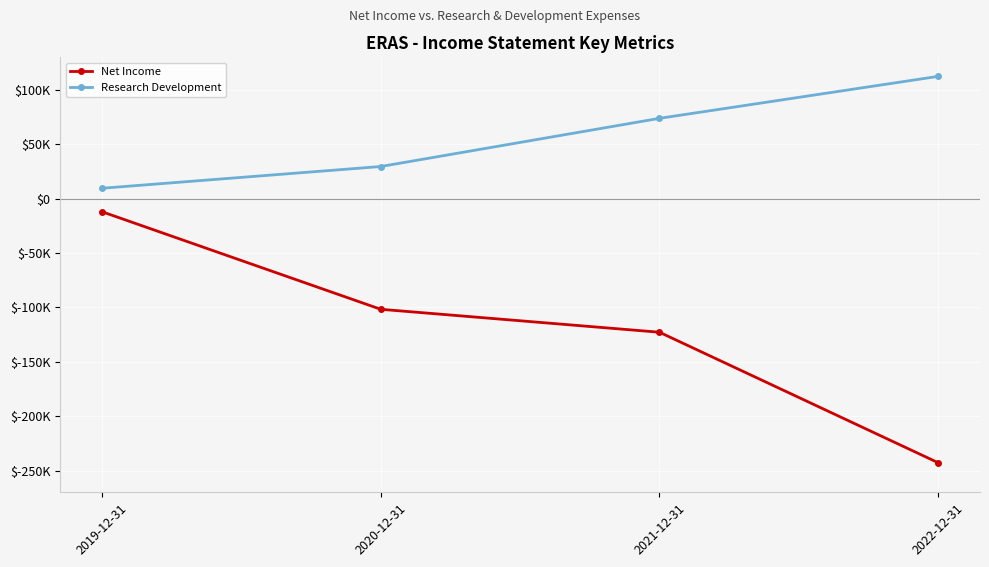

Reading right to left, extract all data points from this chart.

Net Income: 2022-12-31=-242800	2021-12-31=-122800	2020-12-31=-101700	2019-12-31=-12000
Research Development: 2022-12-31=112500	2021-12-31=73900	2020-12-31=29600	2019-12-31=9600